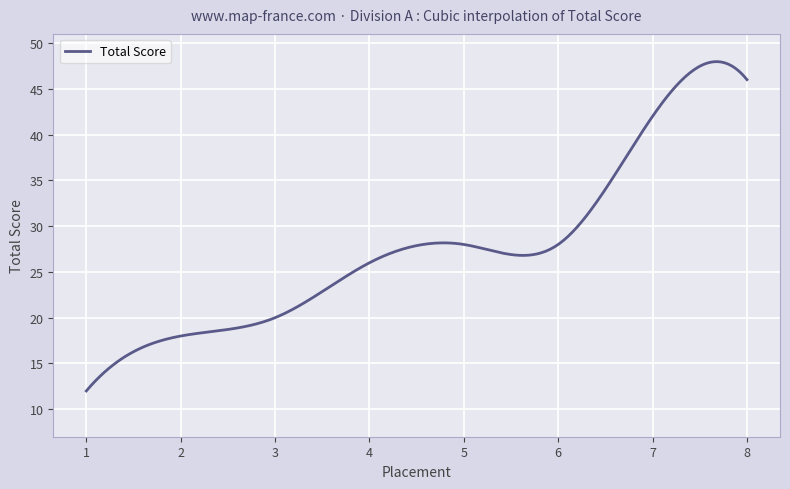

What is the greatest value displayed?

48.0